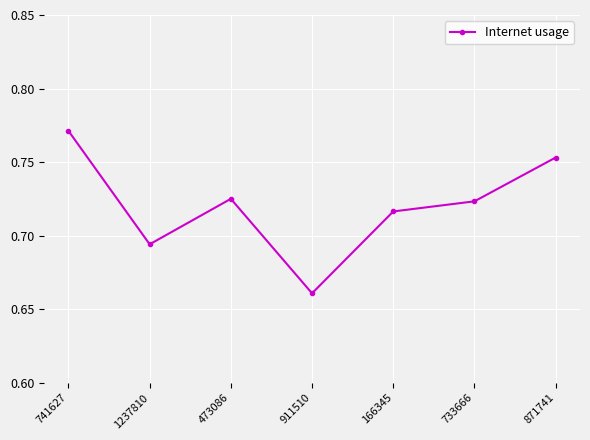

What is the change in value from 741627 to 166345?

-0.1